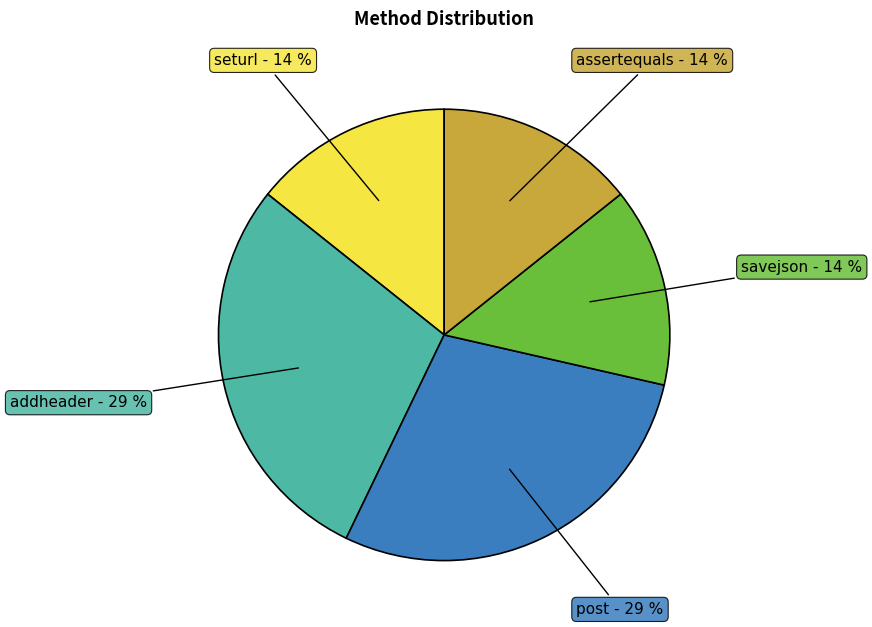

To the nearest percent, what is the average slice percentage?

20%